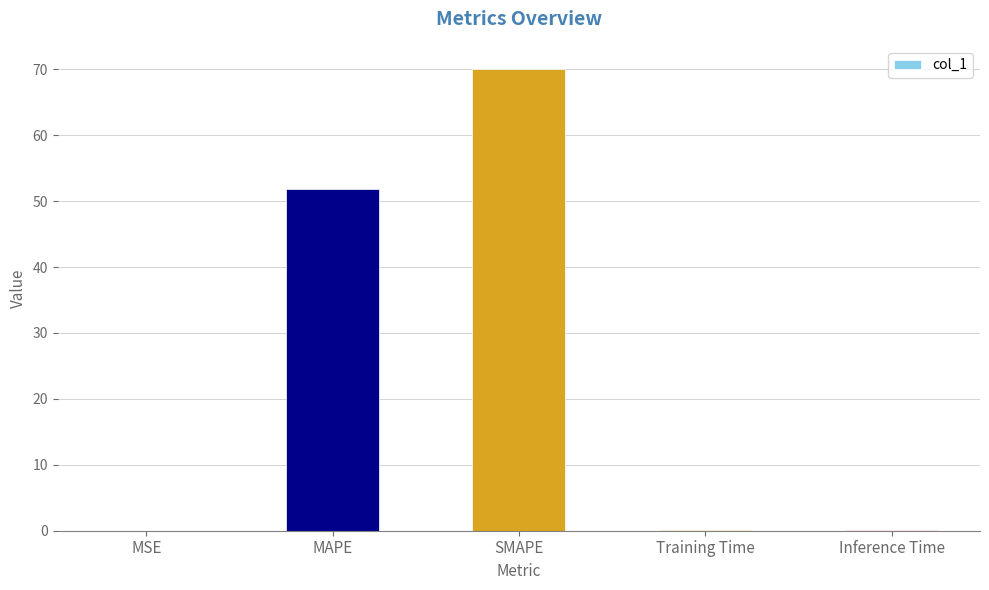

Does the chart contain stacked bars?

No